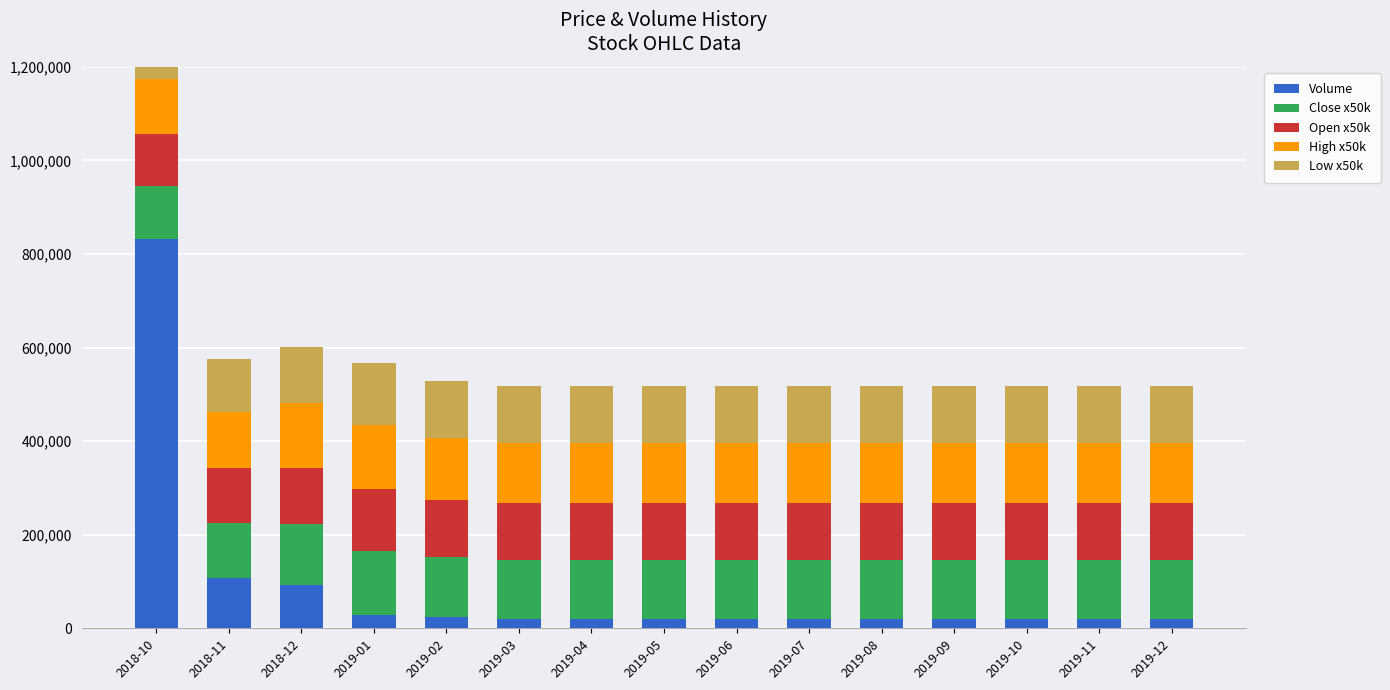

At which category is the sum across all series the highest?

2018-10